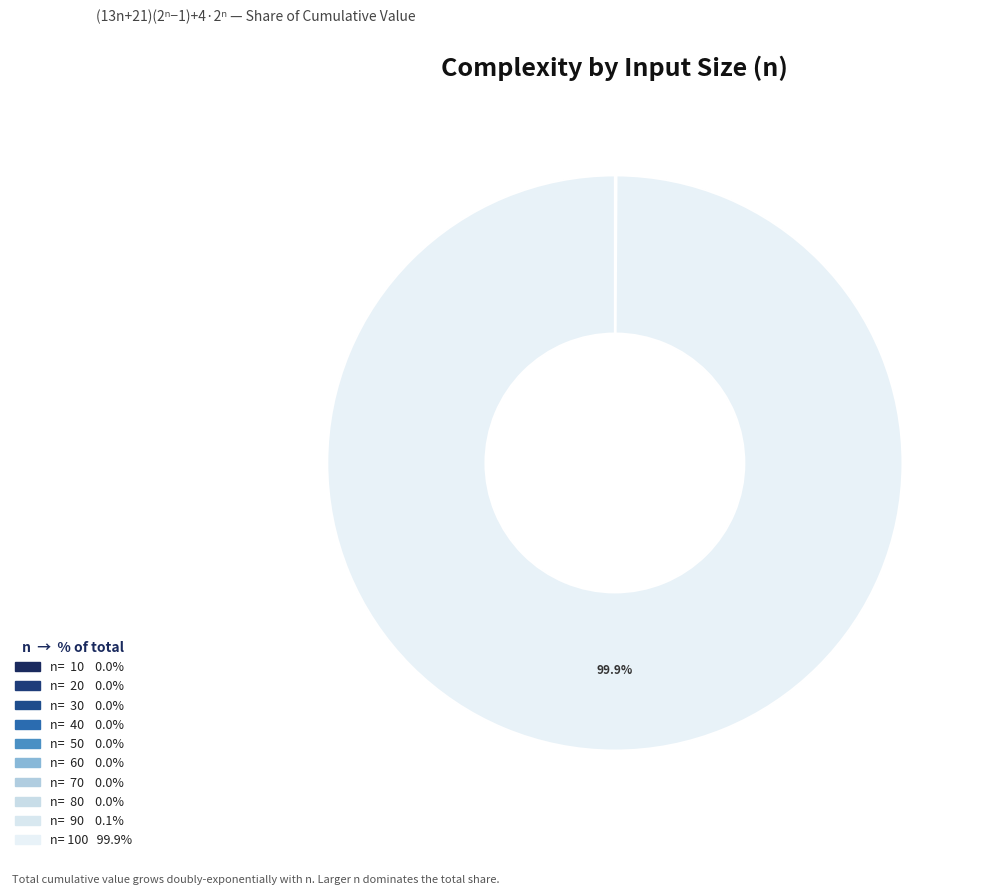

To the nearest percent, what is the average slice percentage?

10%